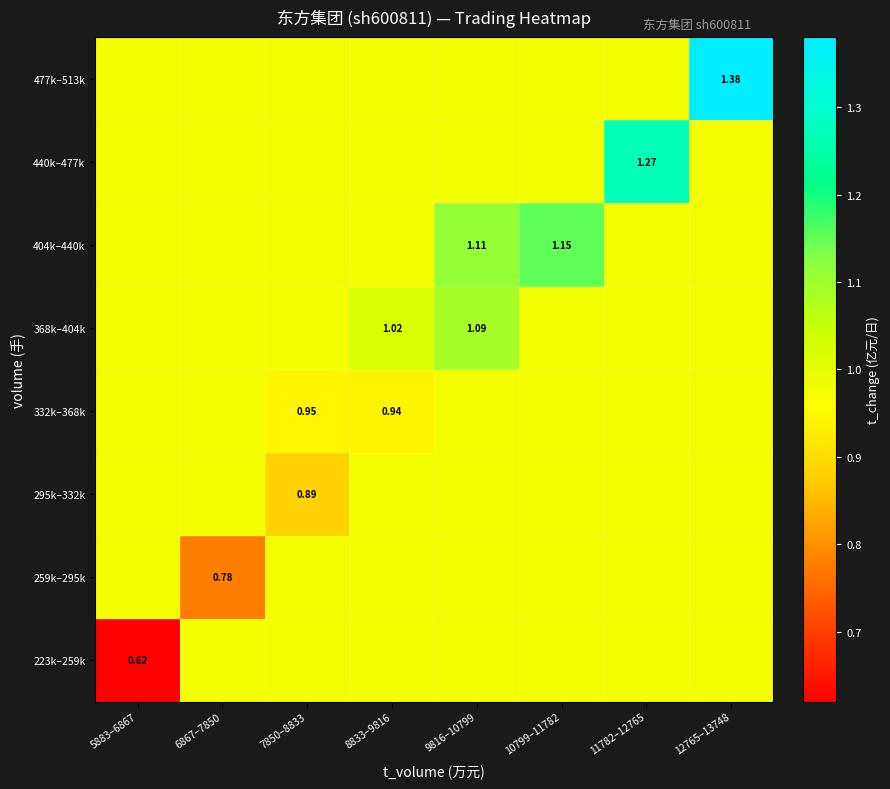

At which label does 477k–513k reach its peak?

12765–13748